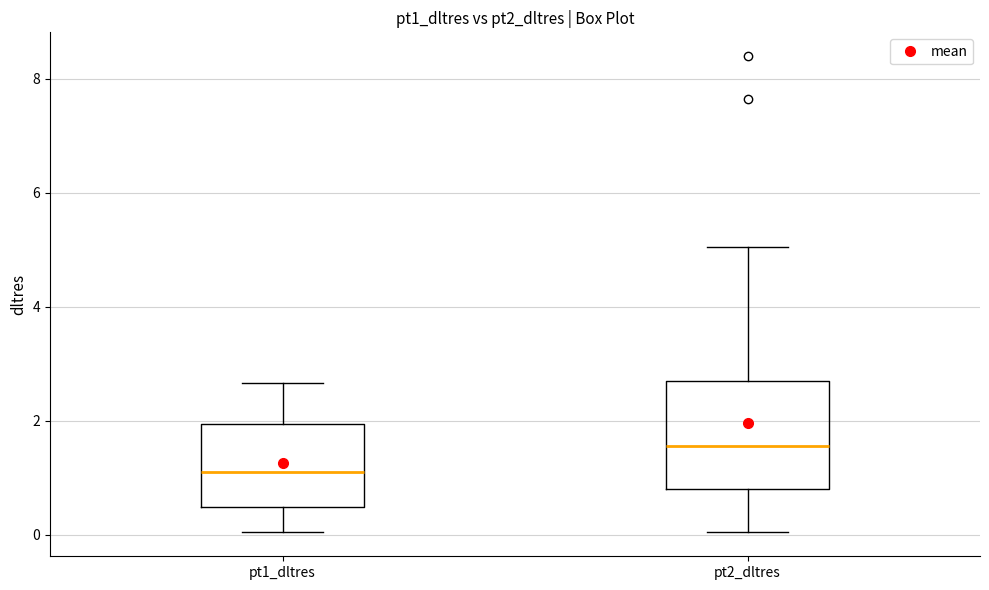

Reading left to right, read every box against the y-axis: the position of its median line, the range the box covers, and the ends of its whiskers. The values are not printed on the chart, so give them approximately, as read against the axis.

pt1_dltres: median 1.0, box 0.4 to 2.0, whiskers 0.0 to 2.6
pt2_dltres: median 1.6, box 0.8 to 2.6, whiskers 0.0 to 5.0